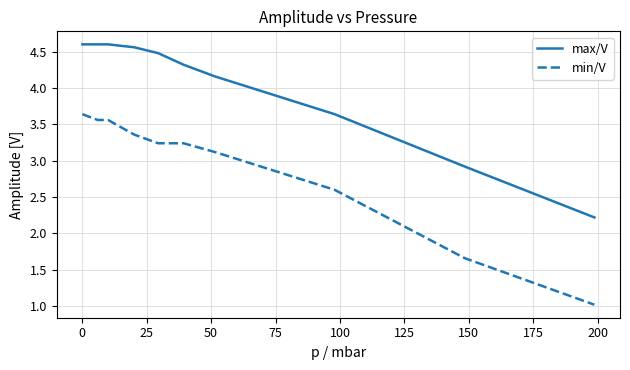

Which series has the largest range (max minus min)?

min/V